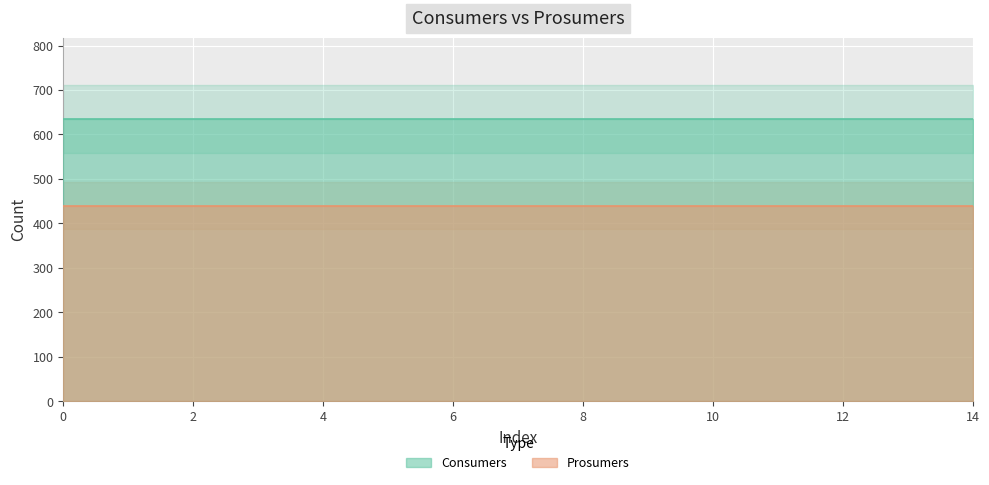

Between 9 and 14, which series saw the biggest shift?

Consumers